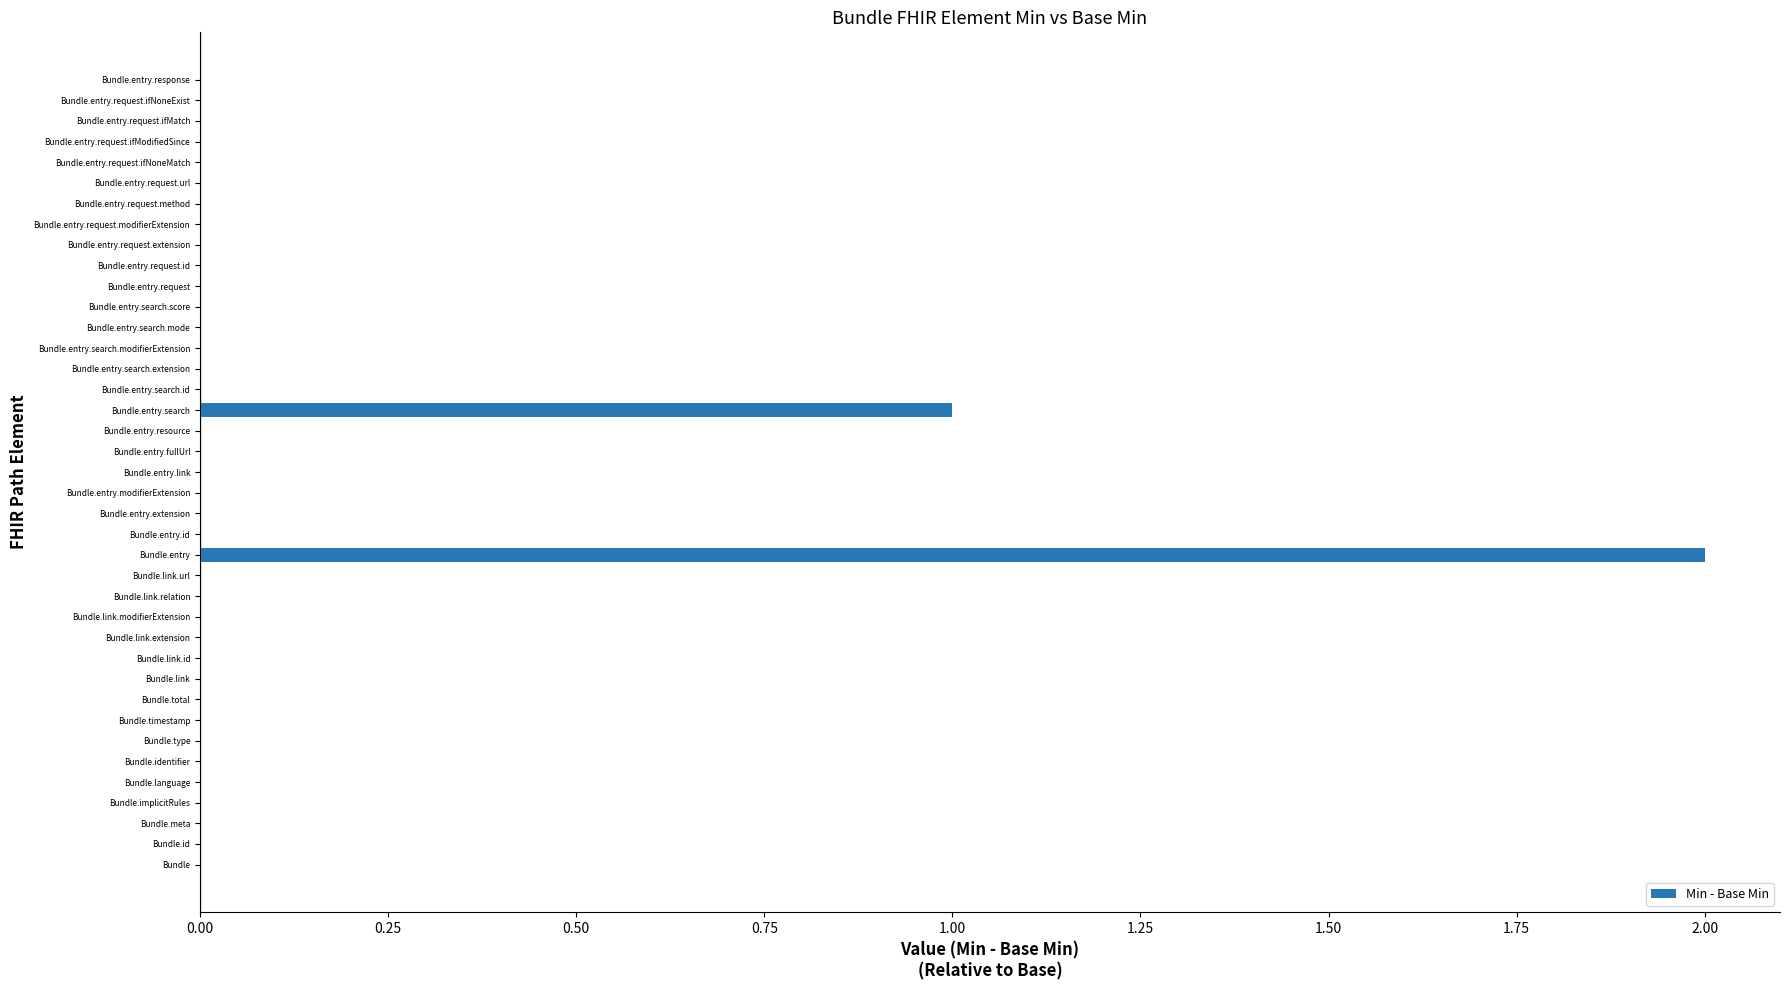

The chart shows a value of 0 at Bundle.entry.request. True or false?

True